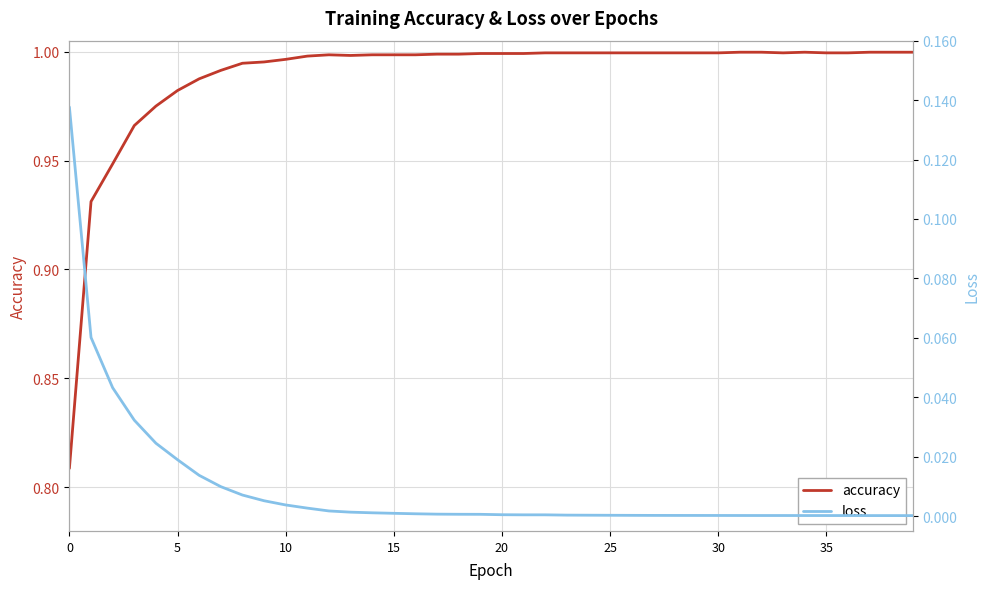

What is the value of the accuracy point at the 32nd from the left?

1.0